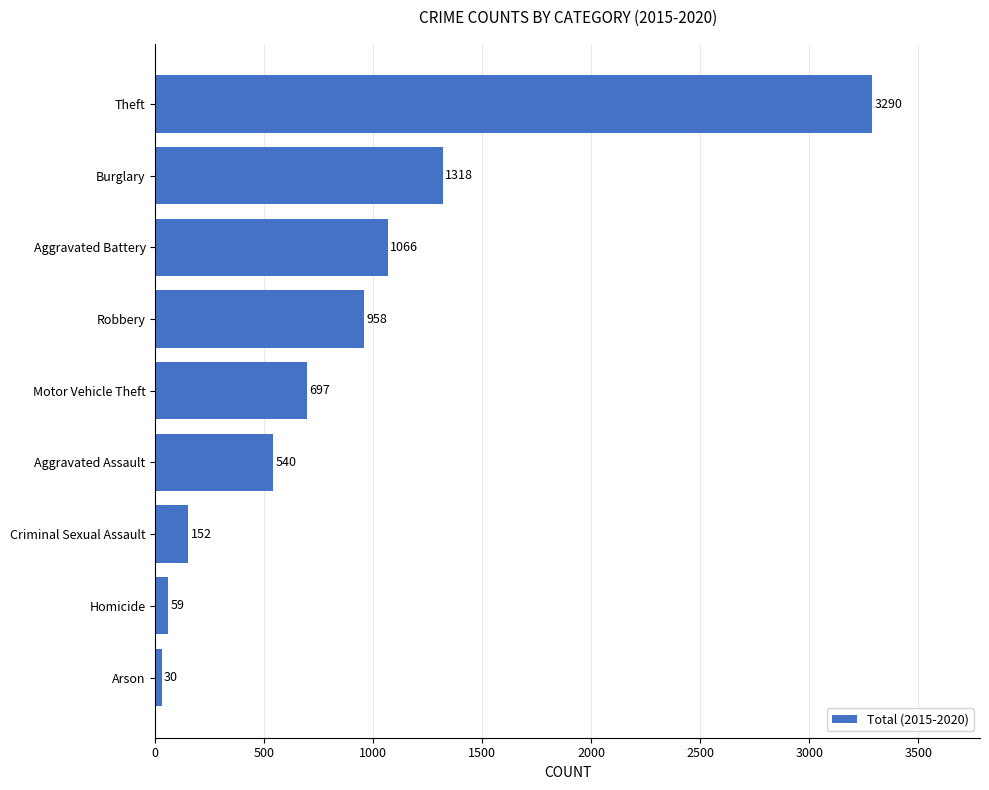

What is the smallest value displayed?

30